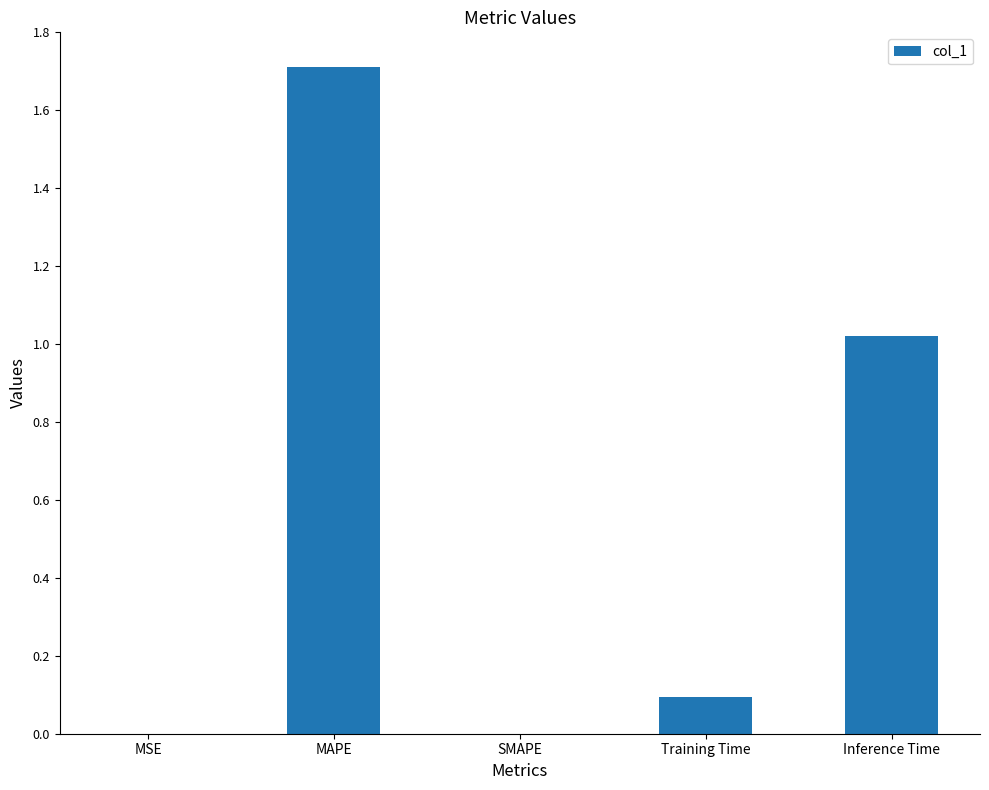

The value at MAPE is 1.7. True or false?

True